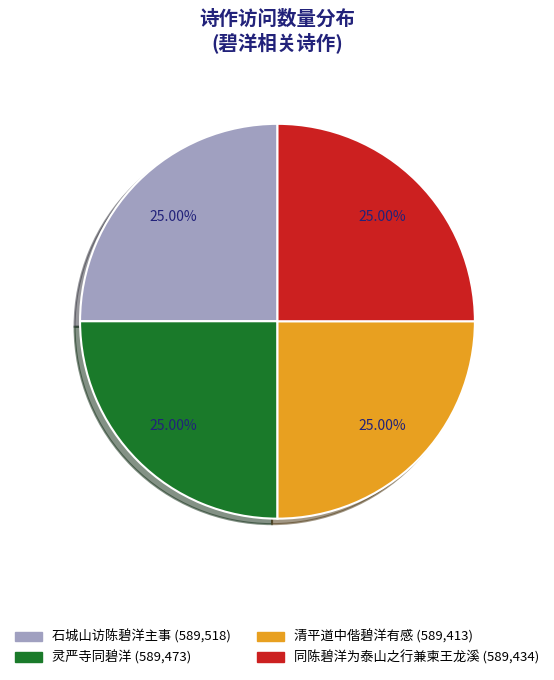

The 同陈碧洋为泰山之行兼柬王龙溪 slice represents 38% of the pie. True or false?

False